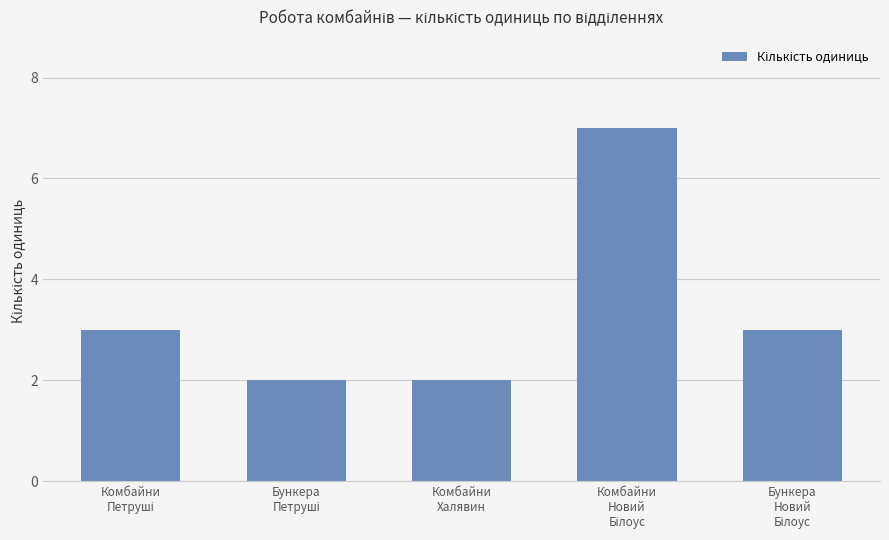

What is the maximum value shown in the chart?

7